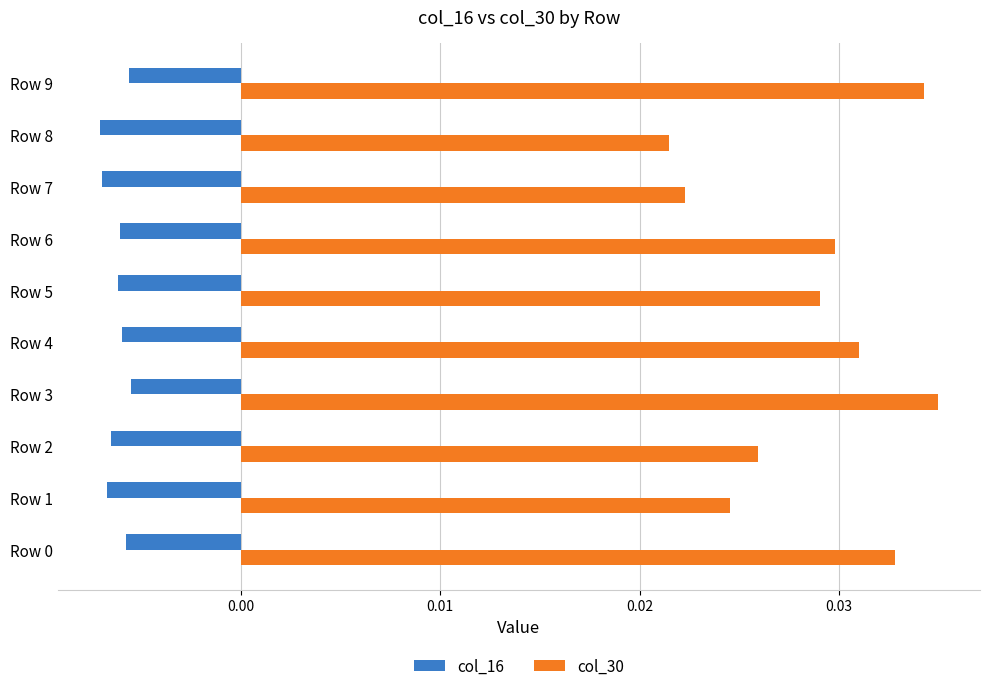

List the series in order of their peak value, lowest first.

col_16, col_30